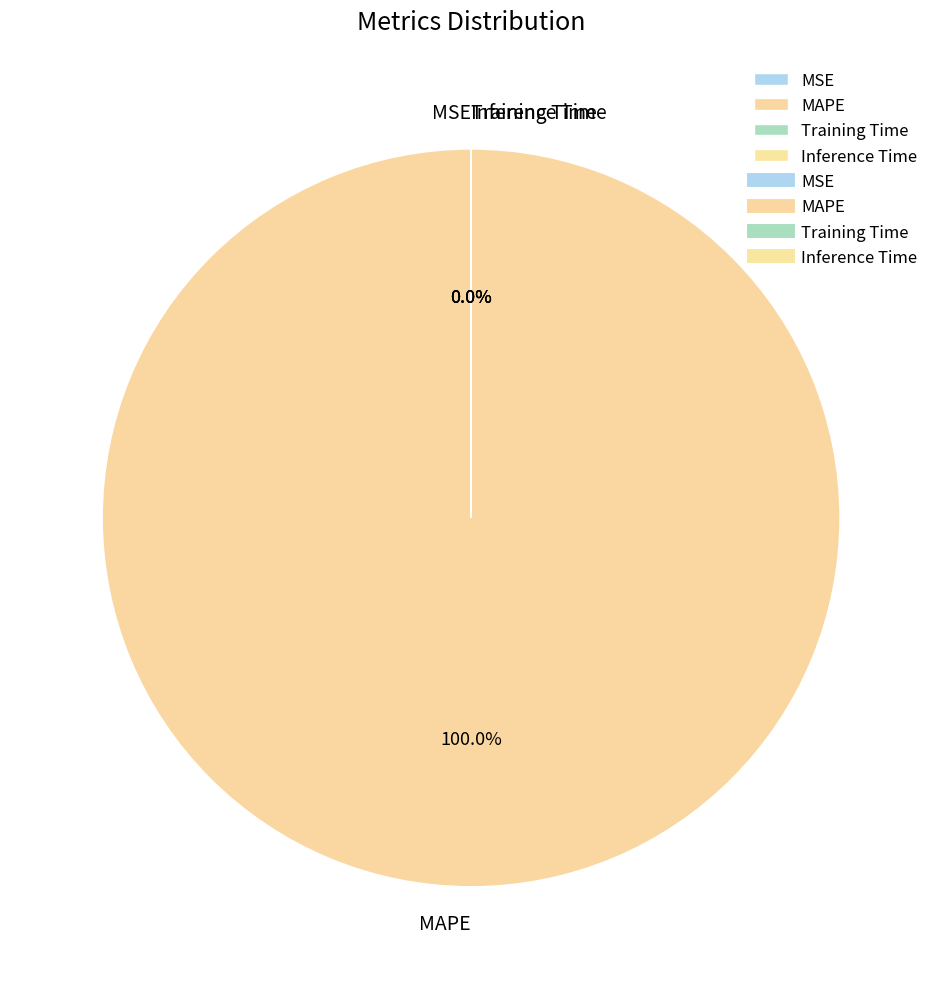

What is the largest slice in the pie chart?

MAPE